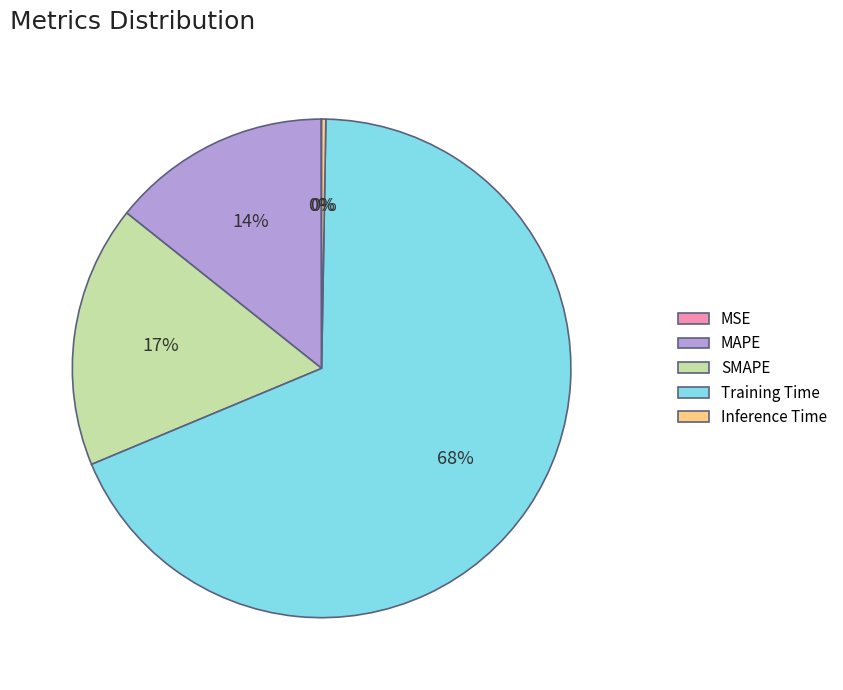

To the nearest percent, what is the average slice percentage?

20%